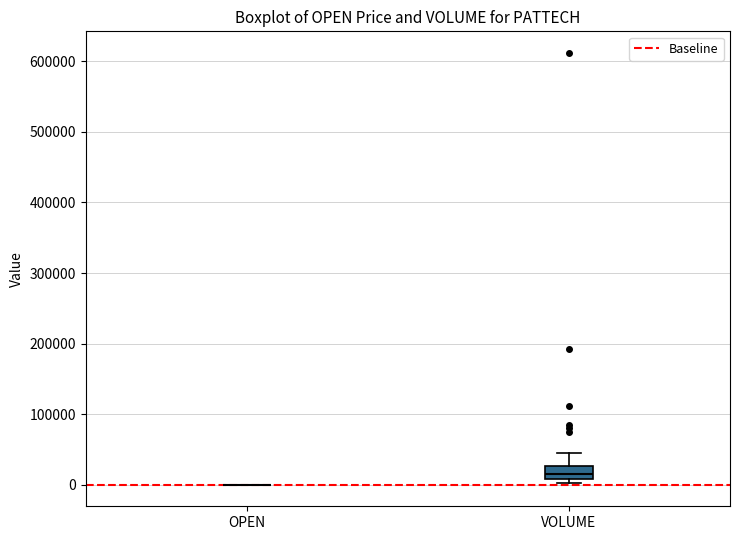

Reading left to right, read every box against the y-axis: the position of its median line, the range the box covers, and the ends of its whiskers. The values are not printed on the chart, so give them approximately, as read against the axis.

OPEN: box collapsed to a line at 0, whiskers 0 to 0
VOLUME: median 20000, box 10000 to 30000, whiskers 0 to 50000